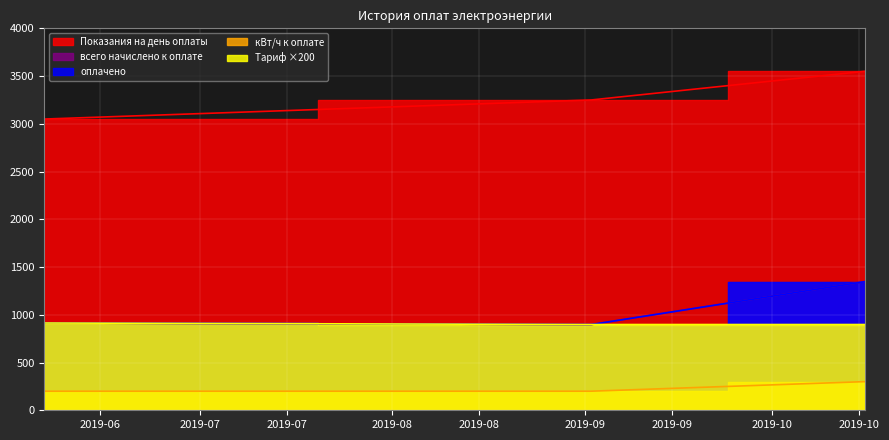

Between 2019-06-06 and 2019-09-02, which series saw the biggest shift?

Показания на день оплаты